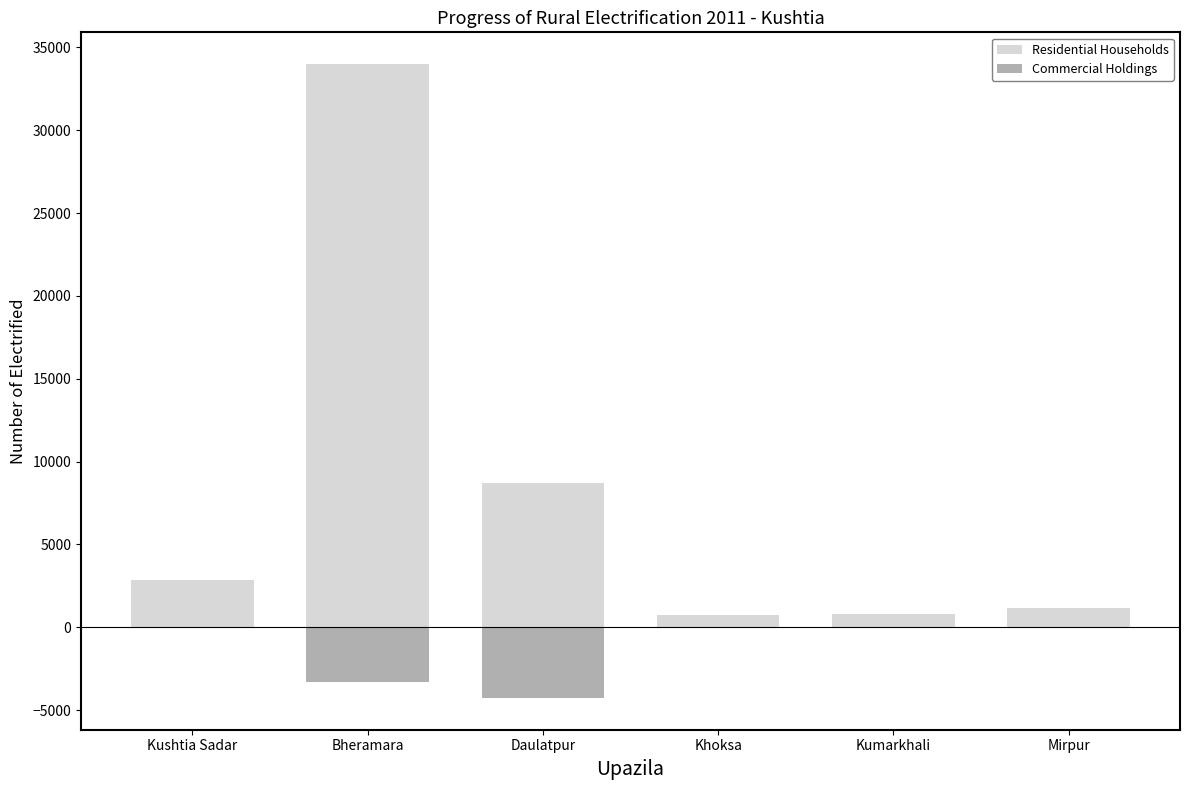

At Kumarkhali, list the series in order from smallest to largest.

Commercial Holdings, Residential Households